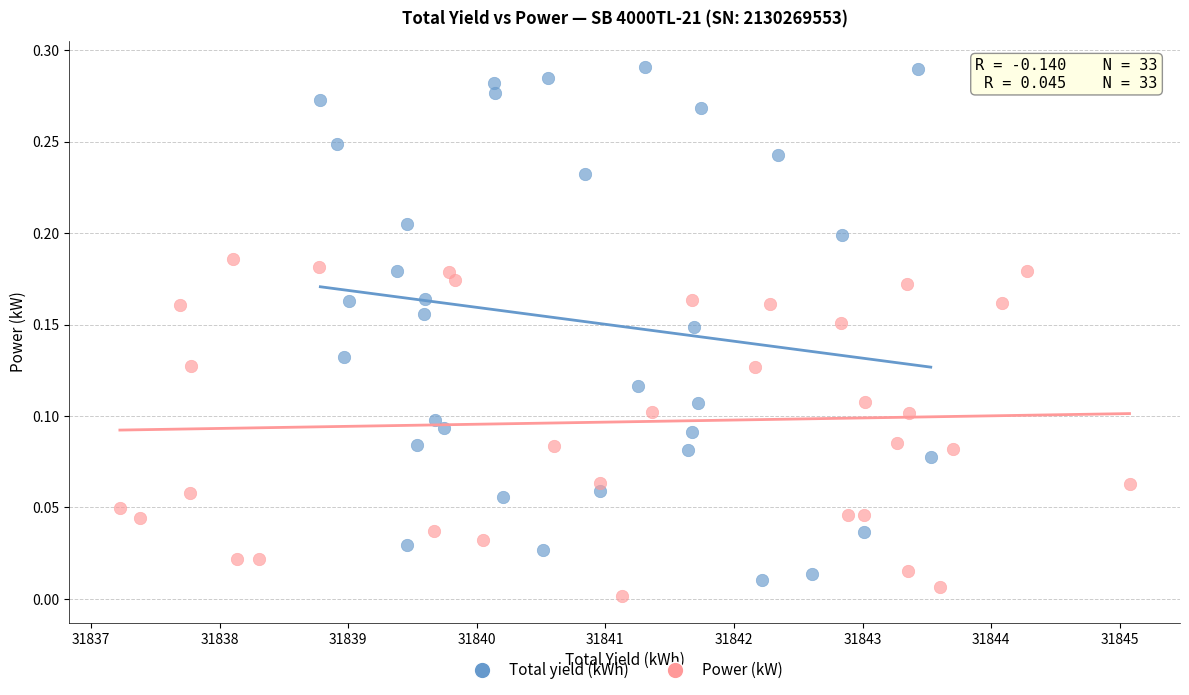

What are all the series names shown in the legend?

Total yield (kWh), Power (kW)